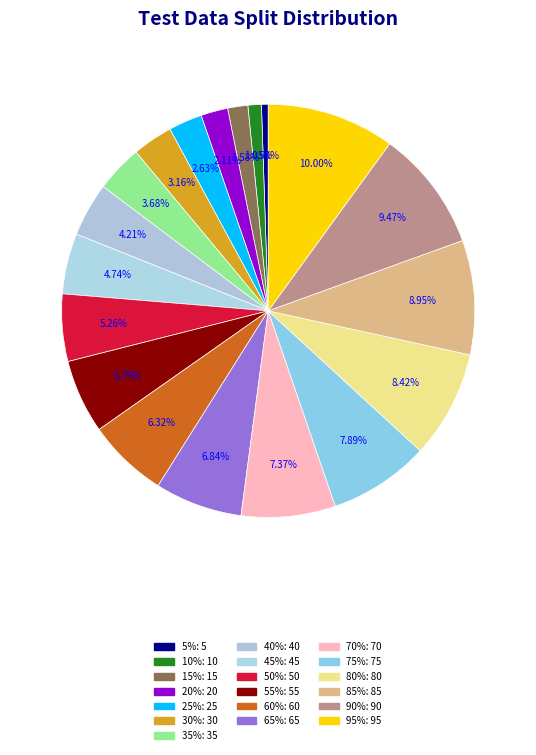

Which slice is the smallest?

5%